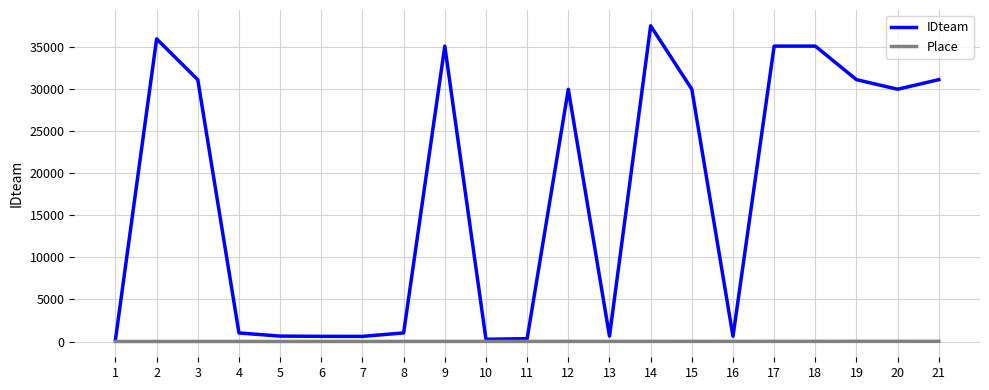

What is the difference between the IDteam values at 9 and 12?

5125